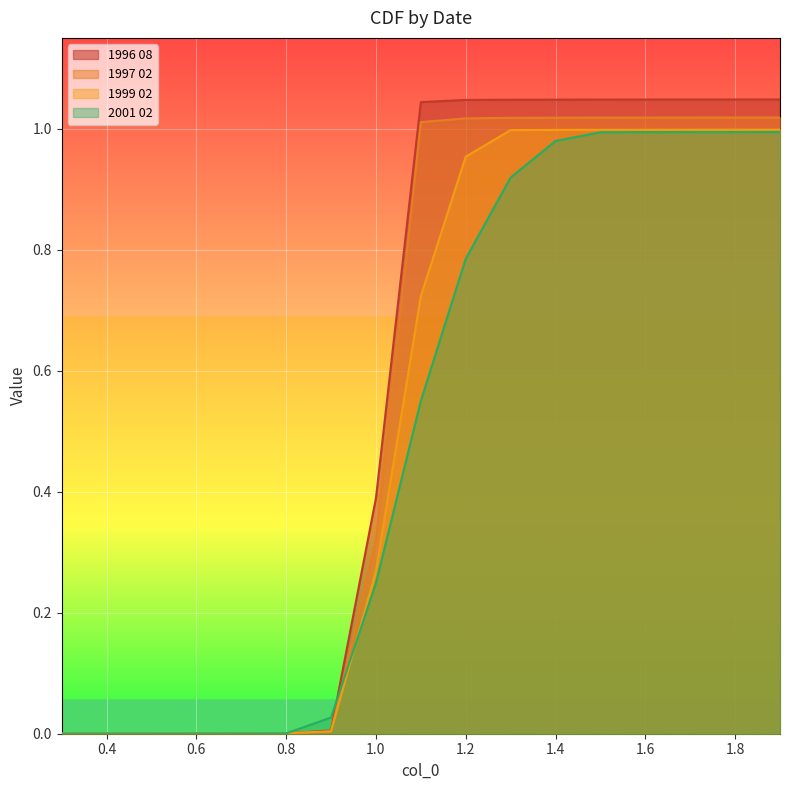

Does the chart display data point markers on the line(s)?

No